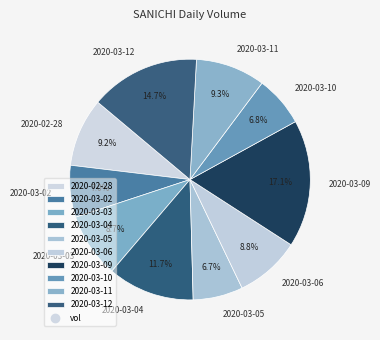

To the nearest percent, what portion does 2020-03-10 represent?

7%